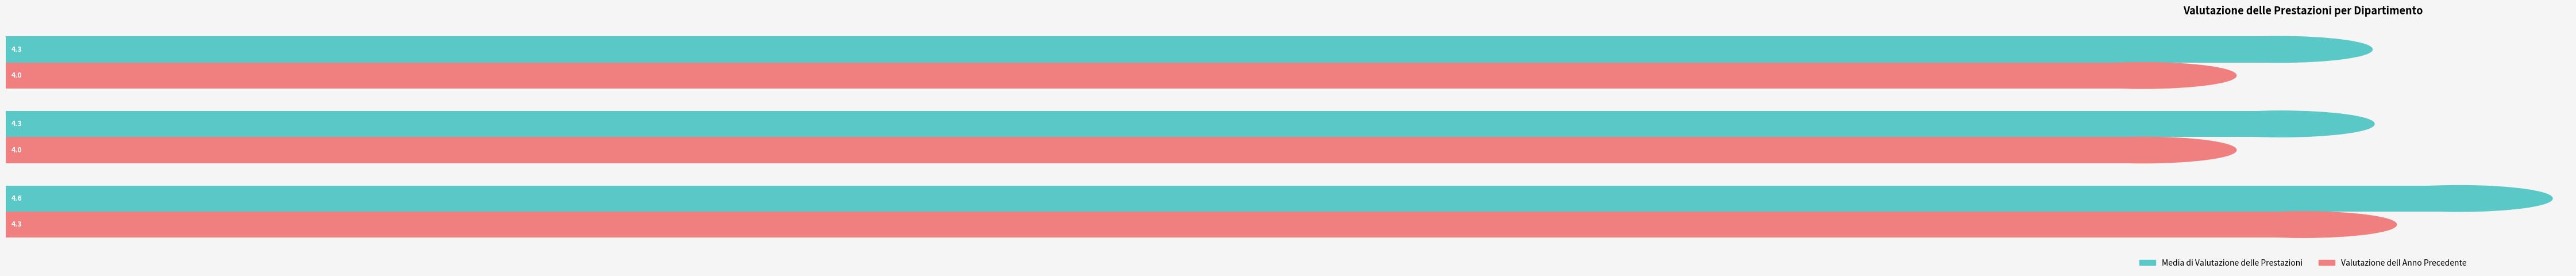

List the series in order of their peak value, lowest first.

Valutazione dell Anno Precedente, Media di Valutazione delle Prestazioni